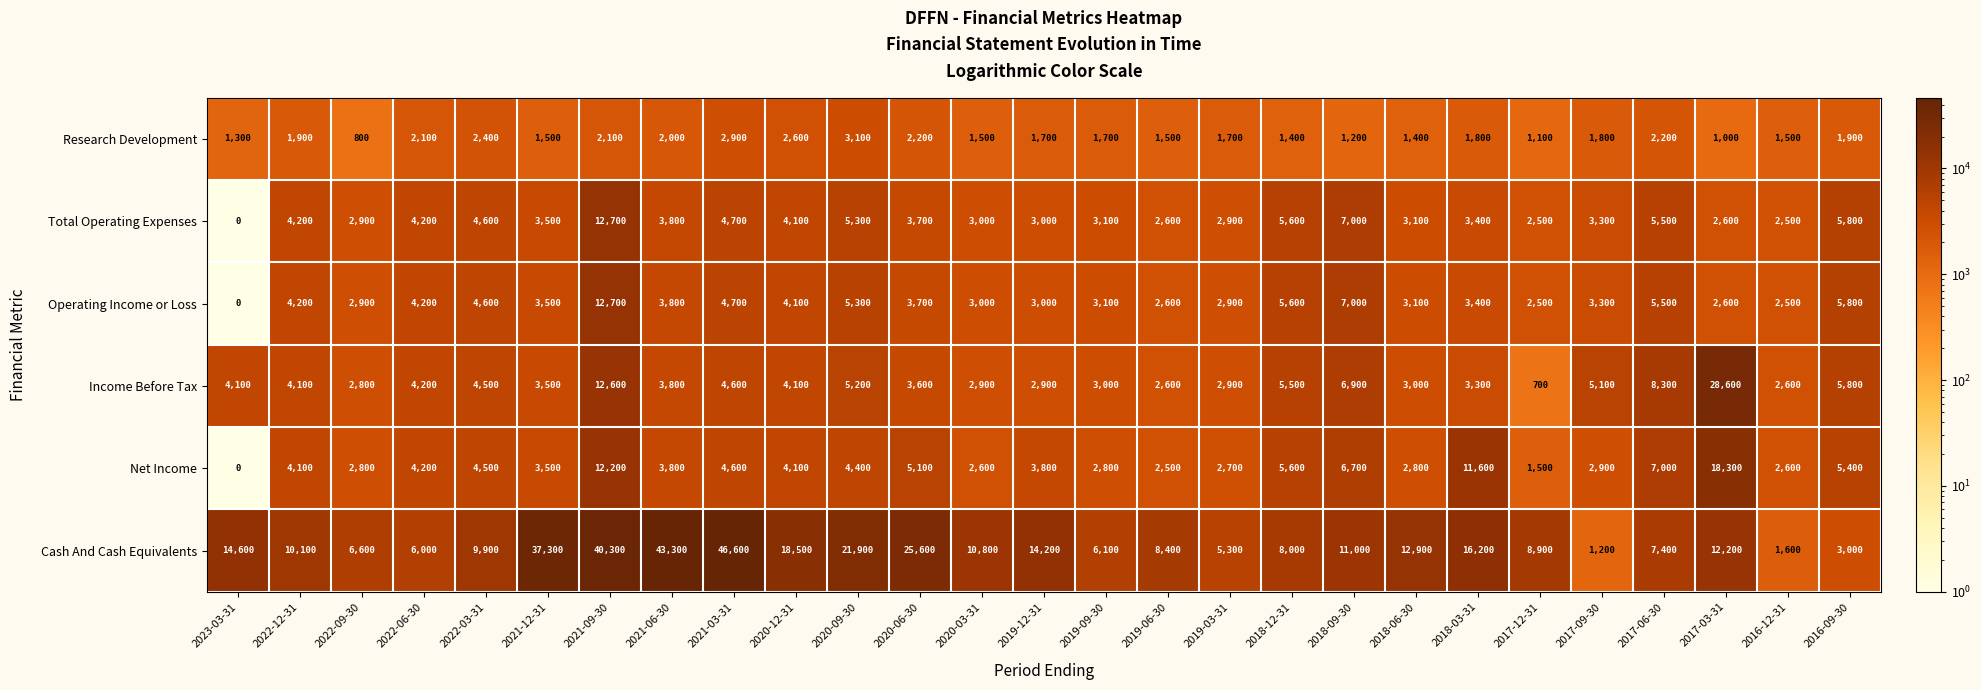

Which series has the largest range (max minus min)?

Cash And Cash Equivalents